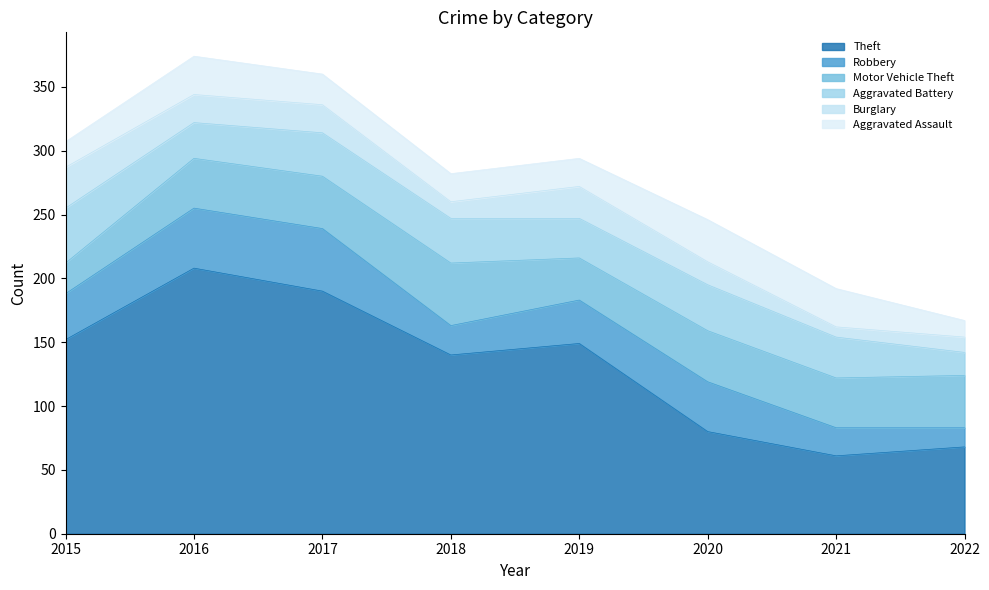

Which series ends up on top after the final intersection of Aggravated Assault and Burglary?

Aggravated Assault